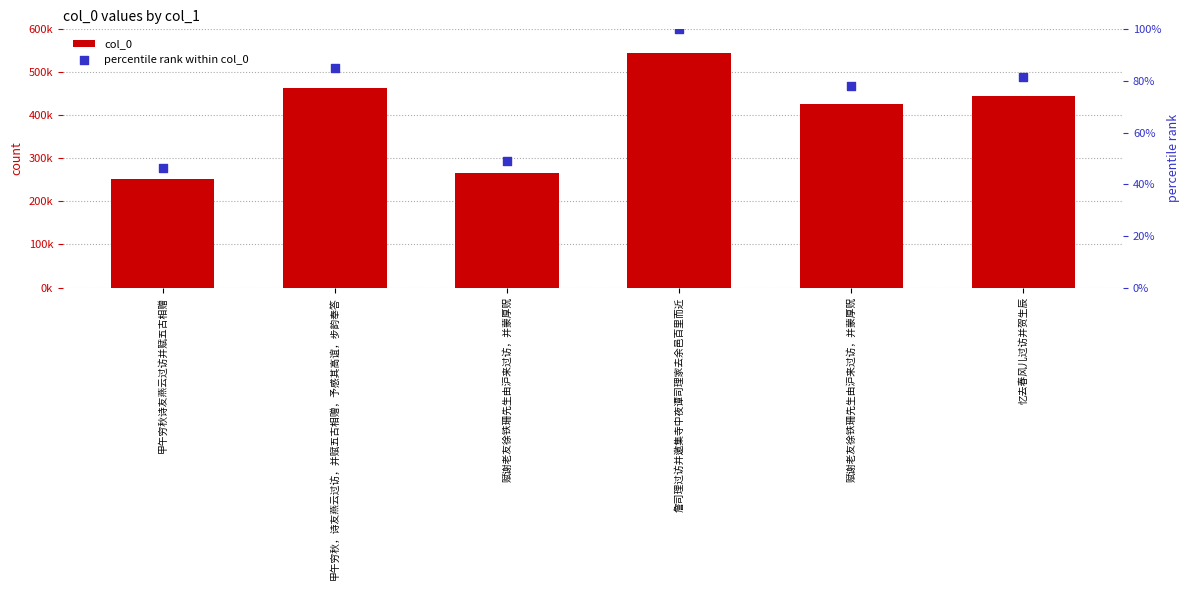

Which series has the largest total across all categories?

col_0